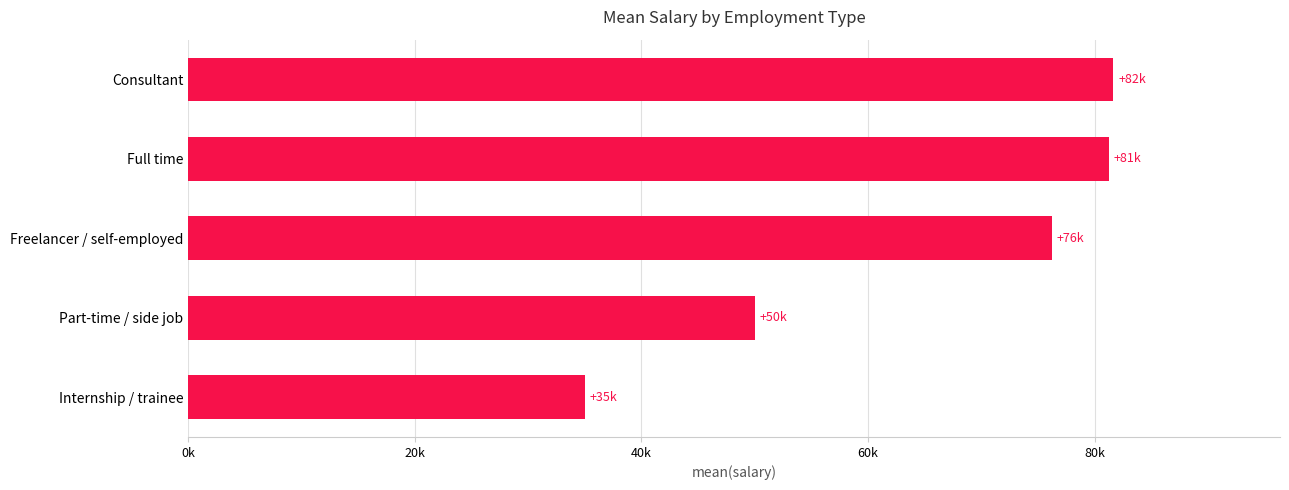

What is the maximum value shown in the chart?

81666.3